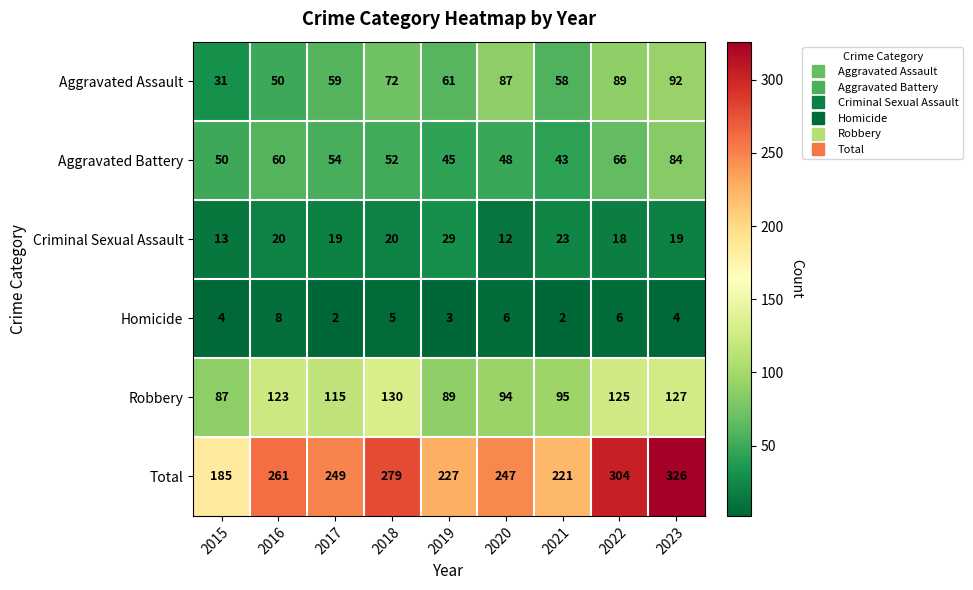

Which series has the largest range (max minus min)?

Total